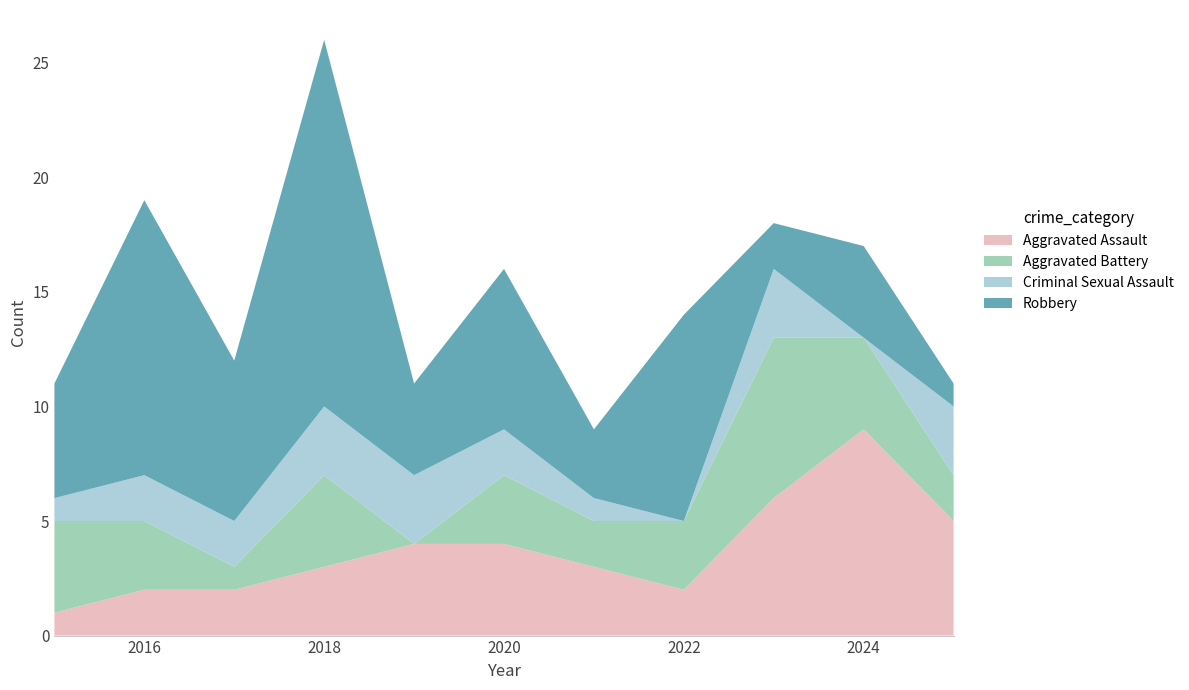

Reading left to right, list all the values displayed in this chart.

Aggravated Assault: 2015=1	2016=2	2017=2	2018=3	2019=4	2020=4	2021=3	2022=2	2023=6	2024=9	2025=5
Aggravated Battery: 2015=4	2016=3	2017=1	2018=4	2019=0	2020=3	2021=2	2022=3	2023=7	2024=4	2025=2
Criminal Sexual Assault: 2015=1	2016=2	2017=2	2018=3	2019=3	2020=2	2021=1	2022=0	2023=3	2024=0	2025=3
Robbery: 2015=5	2016=12	2017=7	2018=16	2019=4	2020=7	2021=3	2022=9	2023=2	2024=4	2025=1